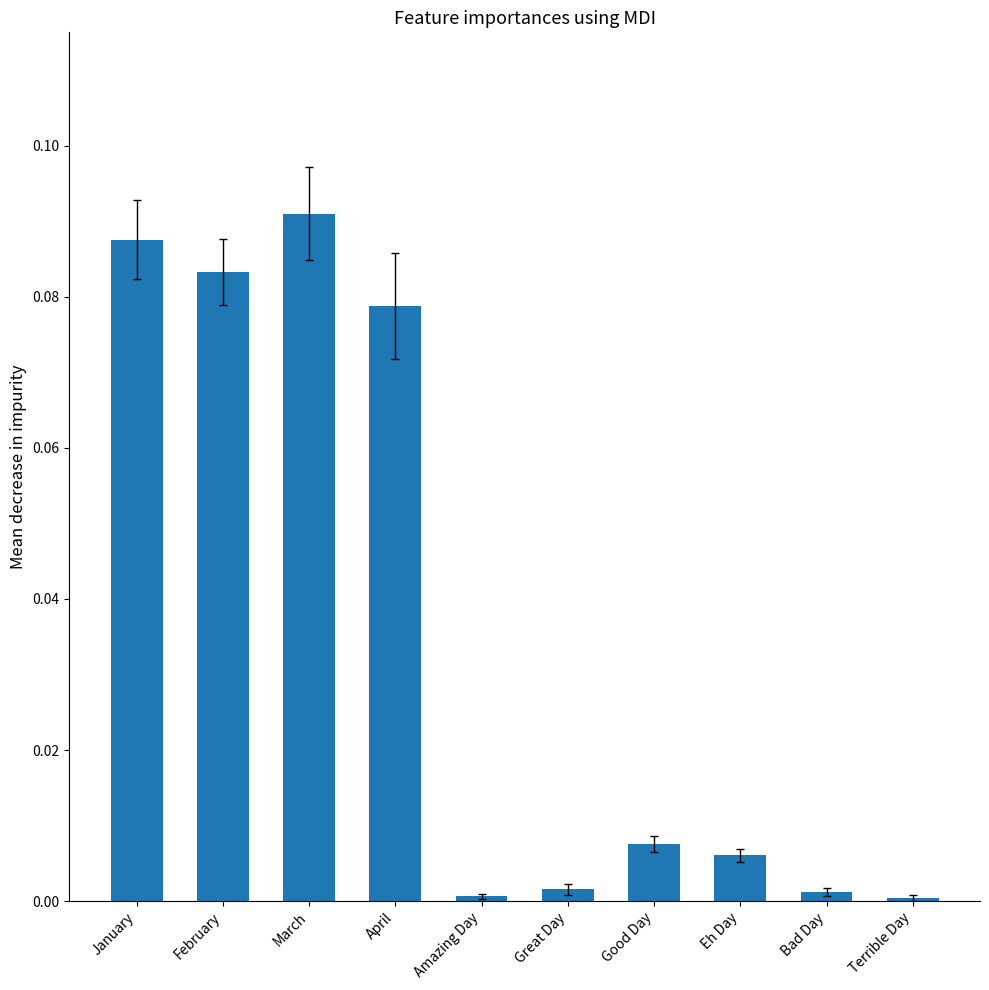

Which label corresponds to the largest value in the chart?

March